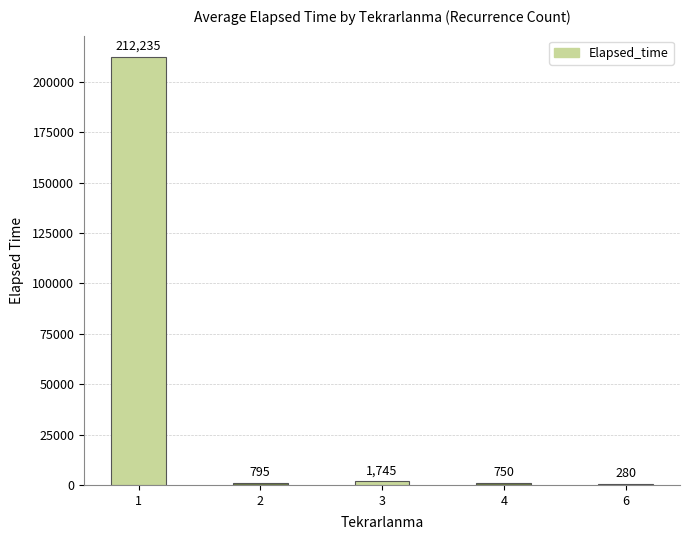

Reading left to right, extract all data points from this chart.

1=212235	2=795	3=1745	4=750	6=280